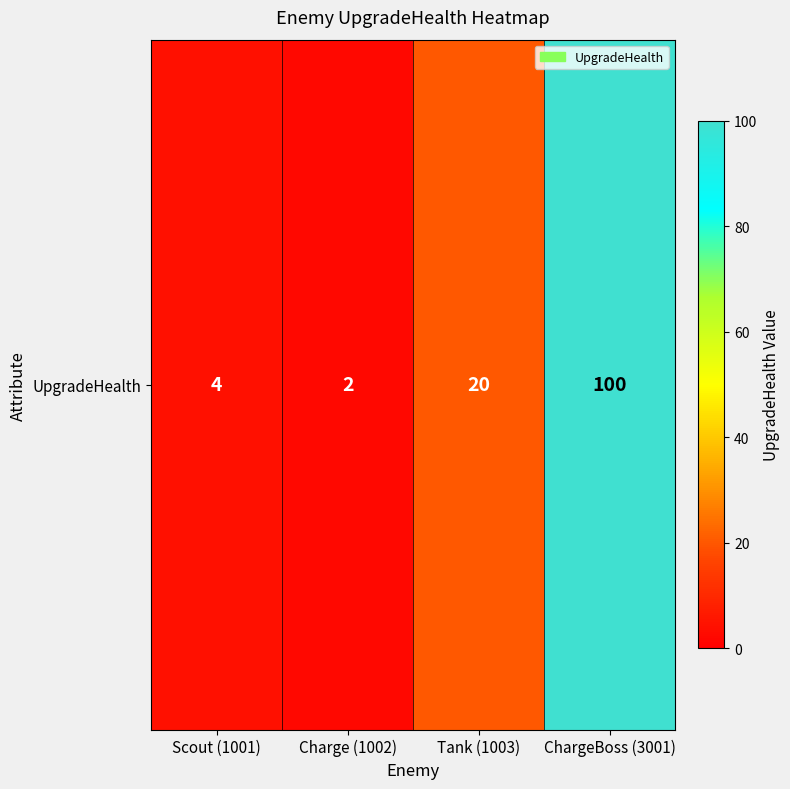

What is the smallest value displayed?

2